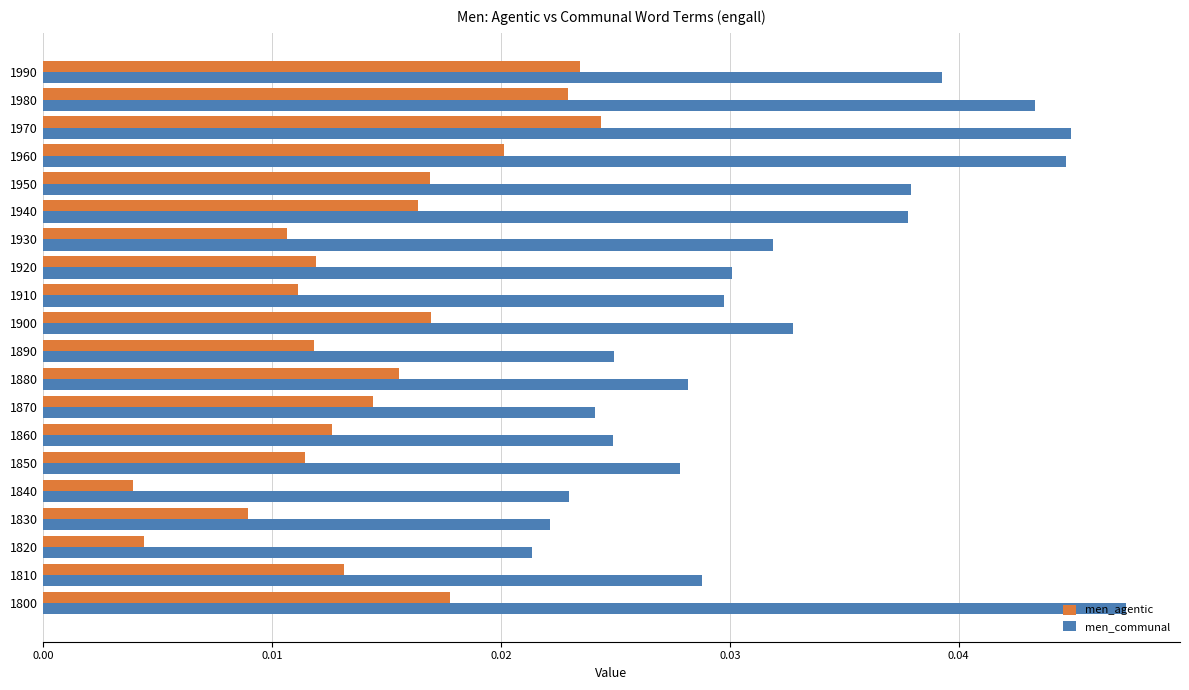

Is the value of men_agentic at 1980 greater than the value of men_communal at 1990?

No